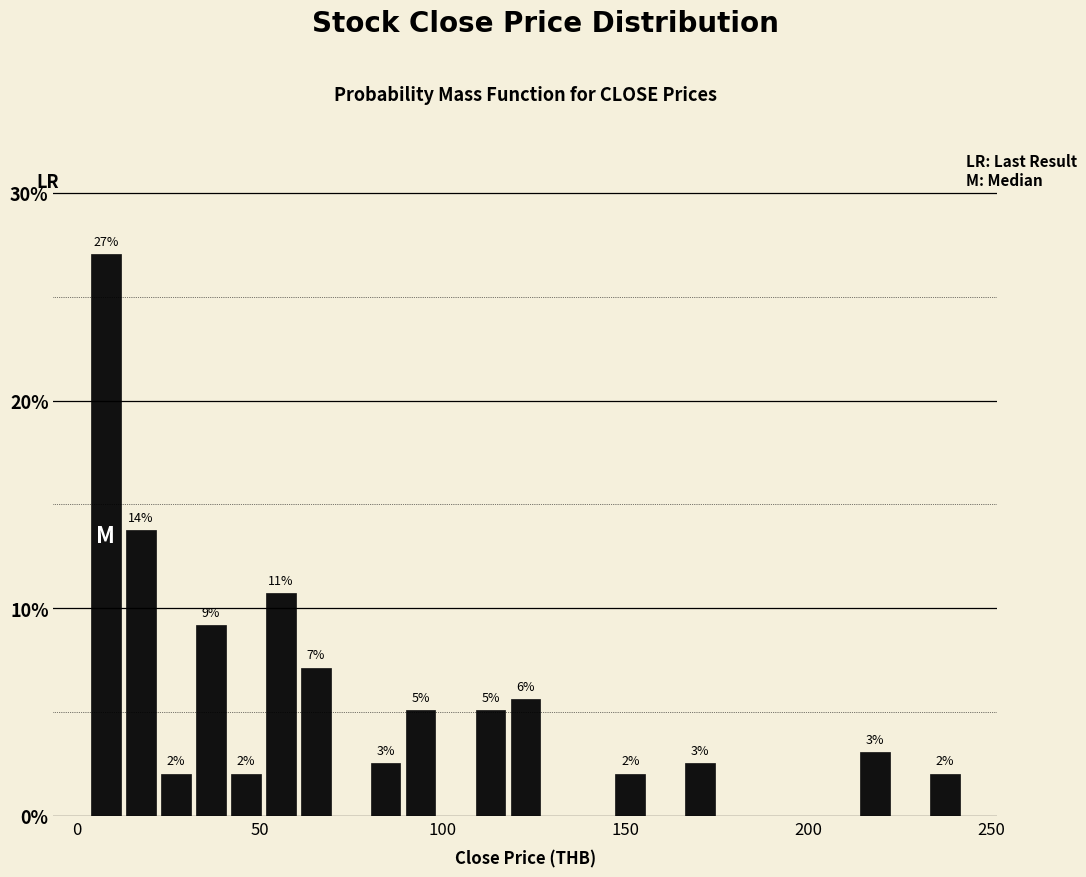

Read against the x-axis, roughly where is the centre of the tallest bar?

10